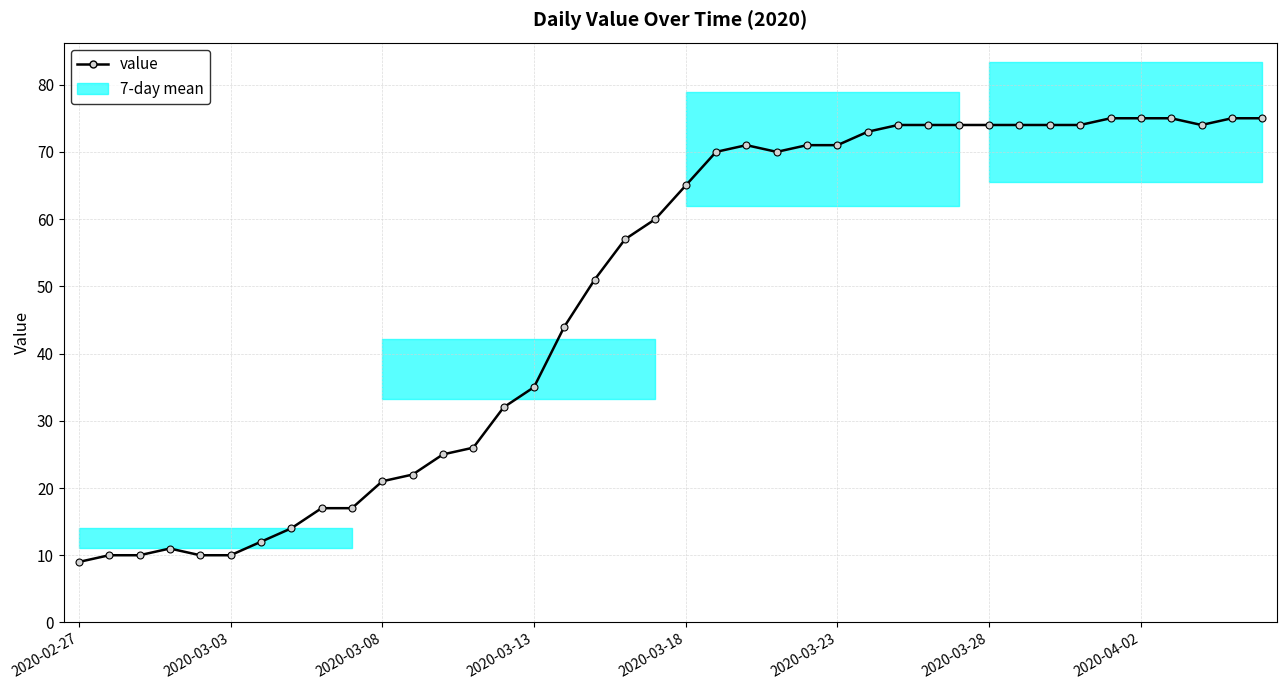

True or false: the data shows 80 at 17.

False